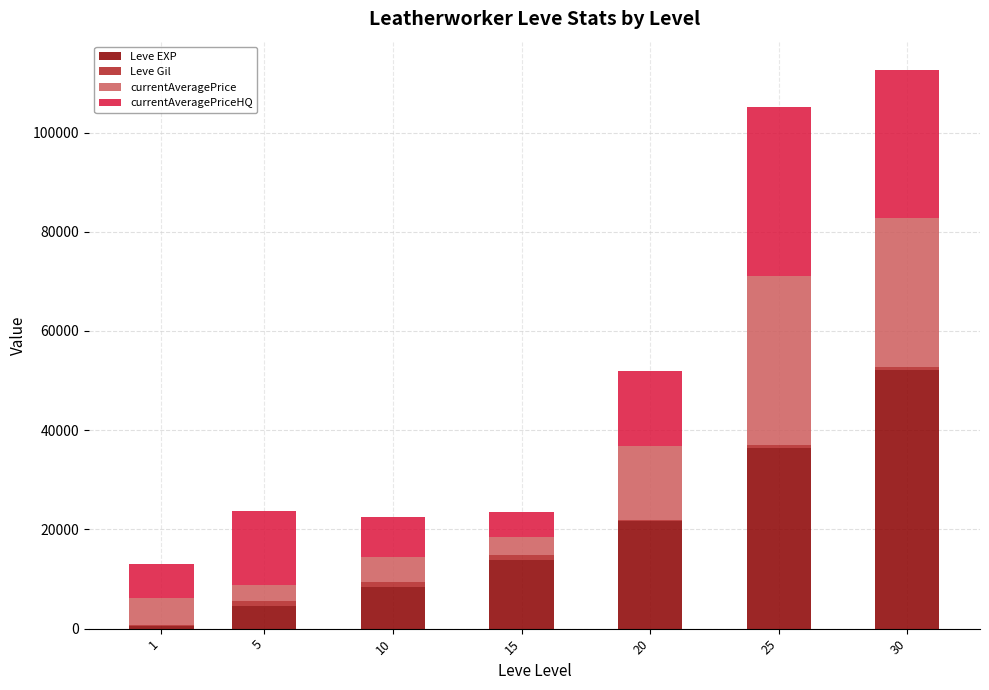

What is the sum of all Leve EXP values?

137840